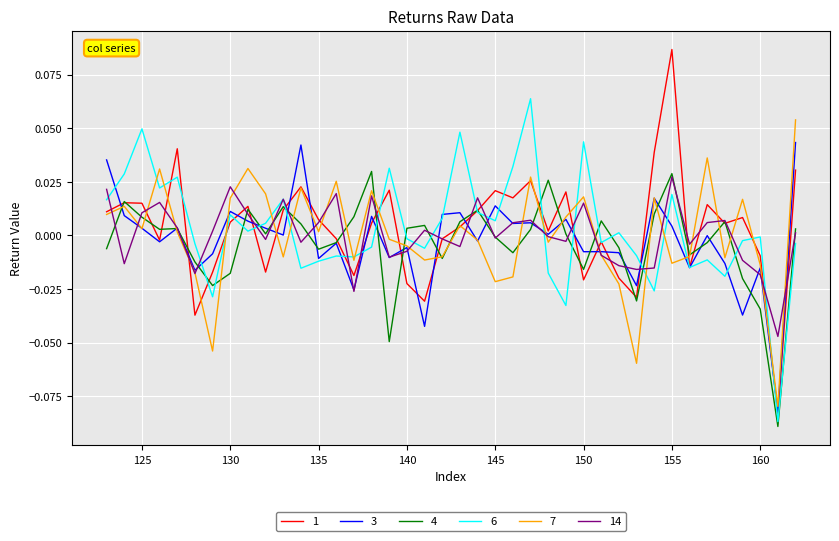

How many lines are shown in the chart?

6